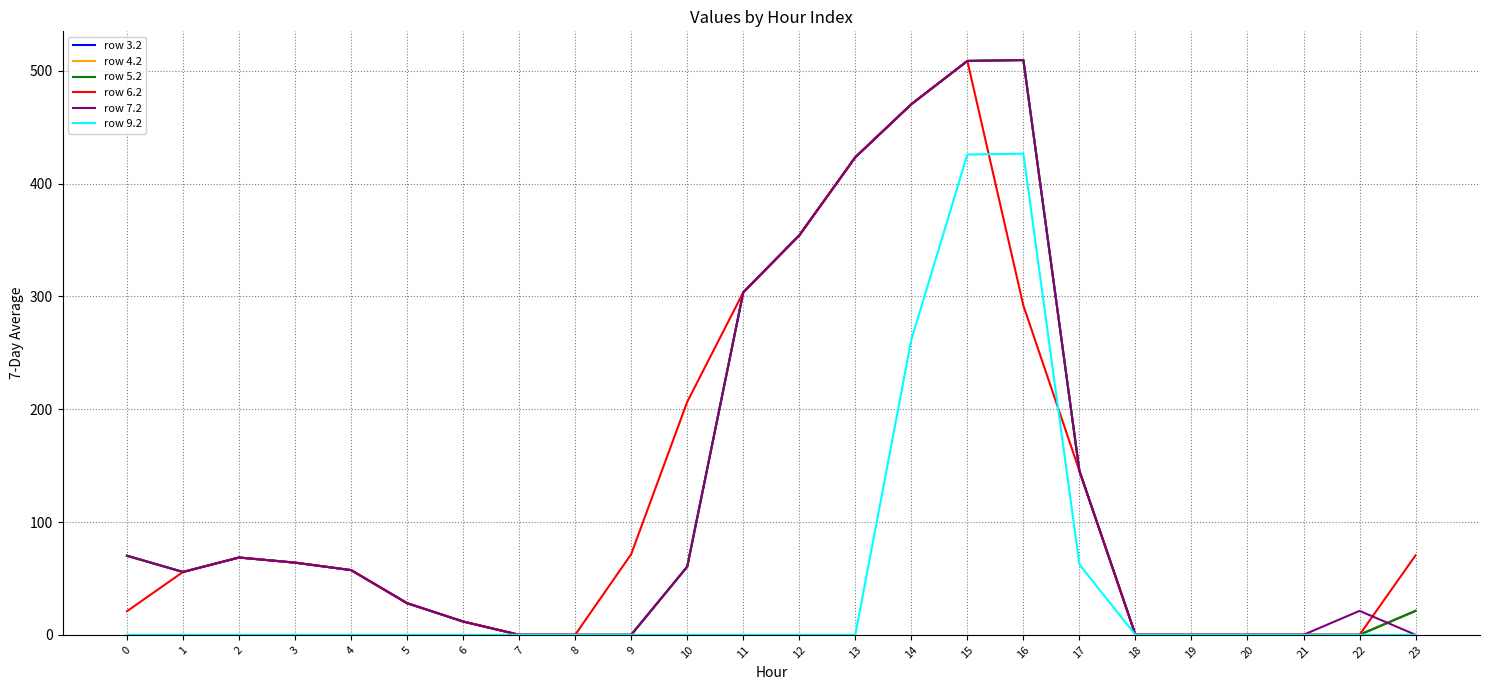

Rank the series at 19 from lowest to highest value.

row 3.2, row 4.2, row 5.2, row 6.2, row 7.2, row 9.2